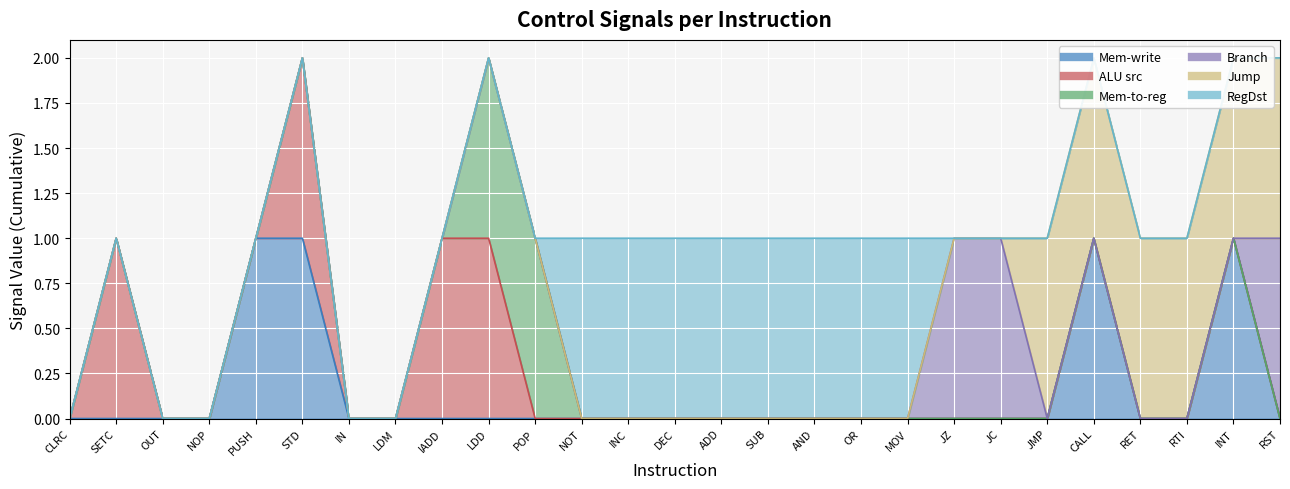

True or false: Mem-write and Jump intersect in this chart.

False